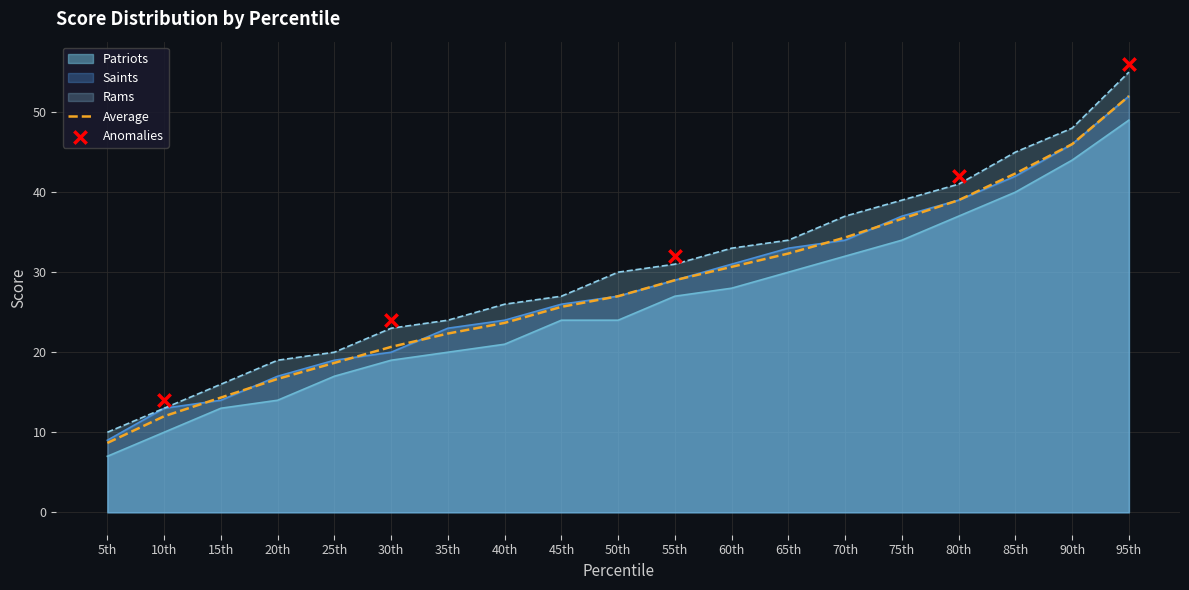

Which series reaches the minimum Y coordinate?

Patriots